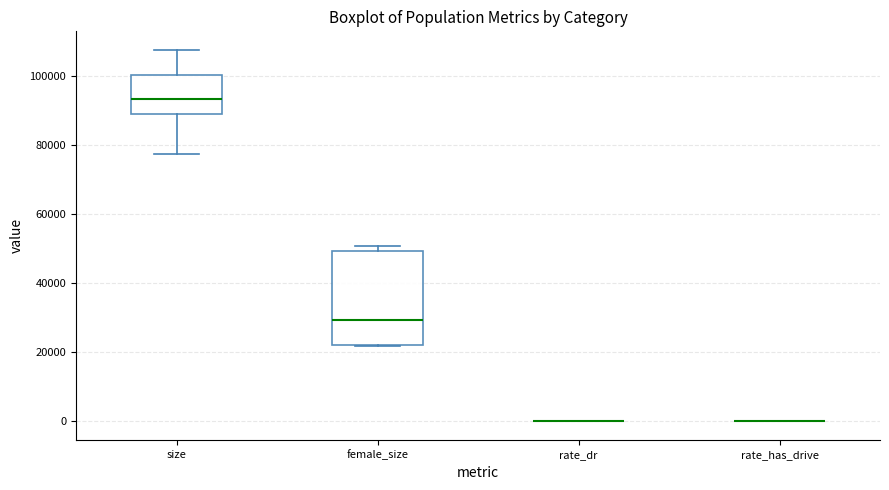

Comparing the boxes themselves (not the whiskers), which one is the tallest?

female_size